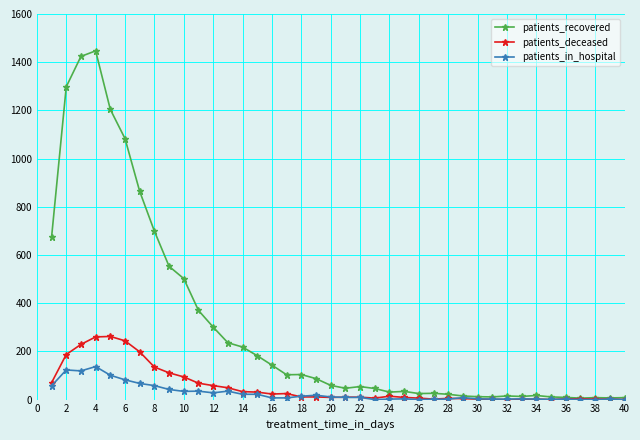

Which series has the largest total across all categories?

patients_recovered